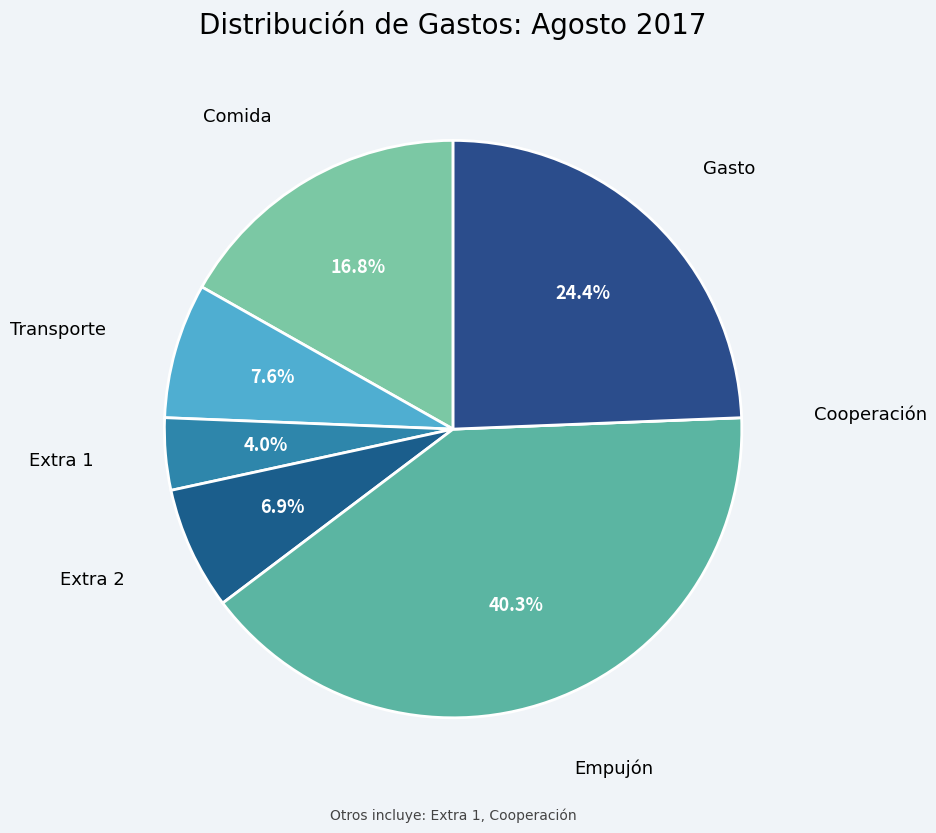

True or false: Empujón accounts for 40% of the total.

True